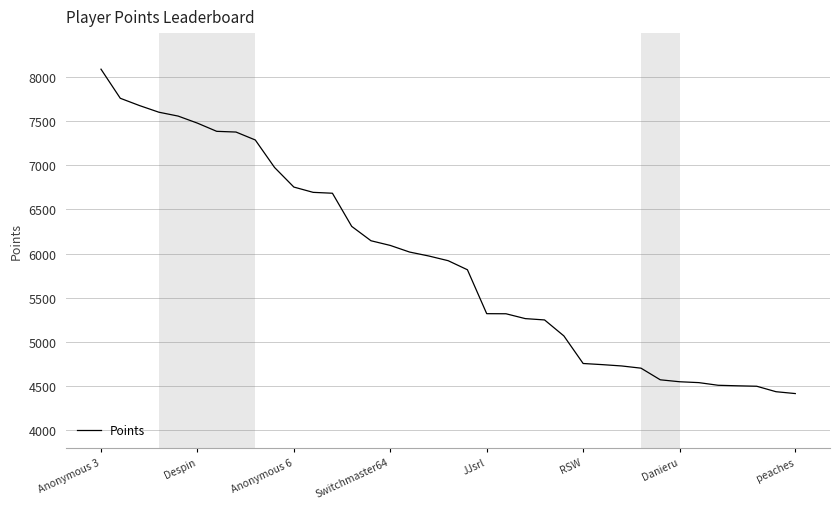

What is the greatest value displayed?

8091